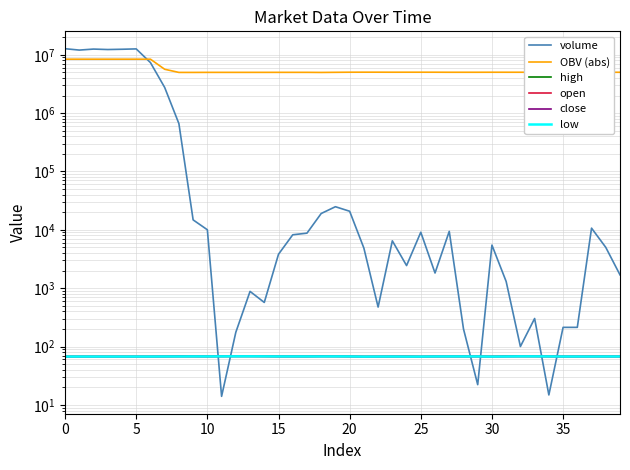

Which has a higher value, 13 or 16?

16